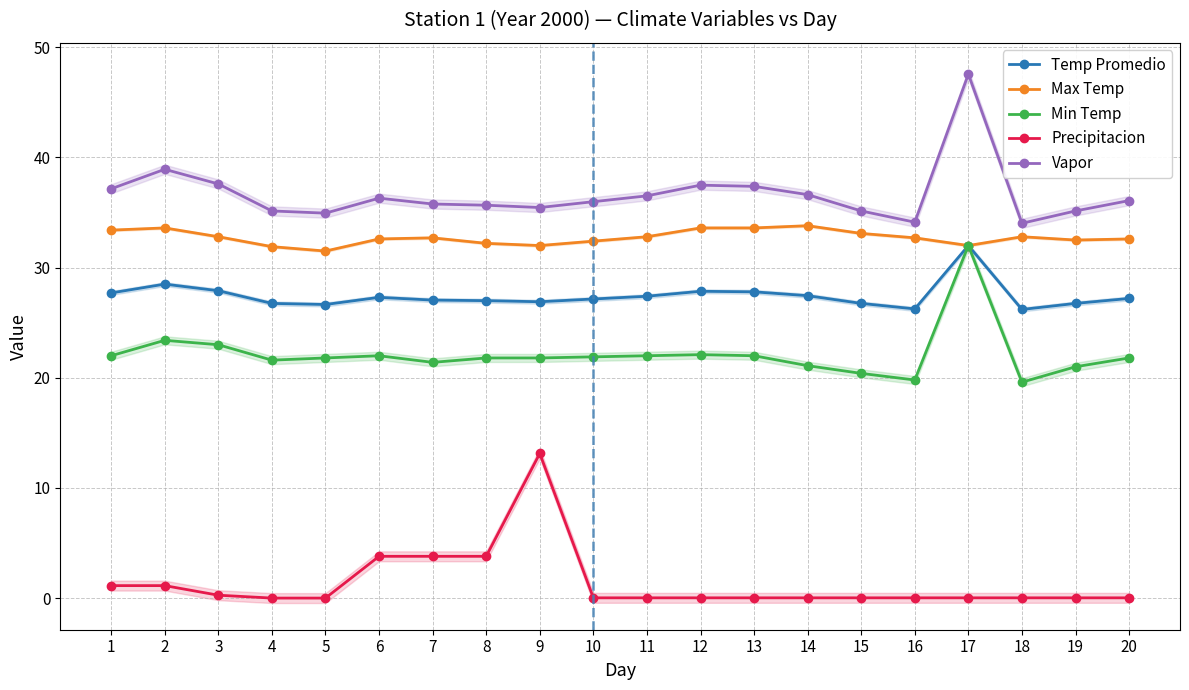

How many series are shown in this chart?

5